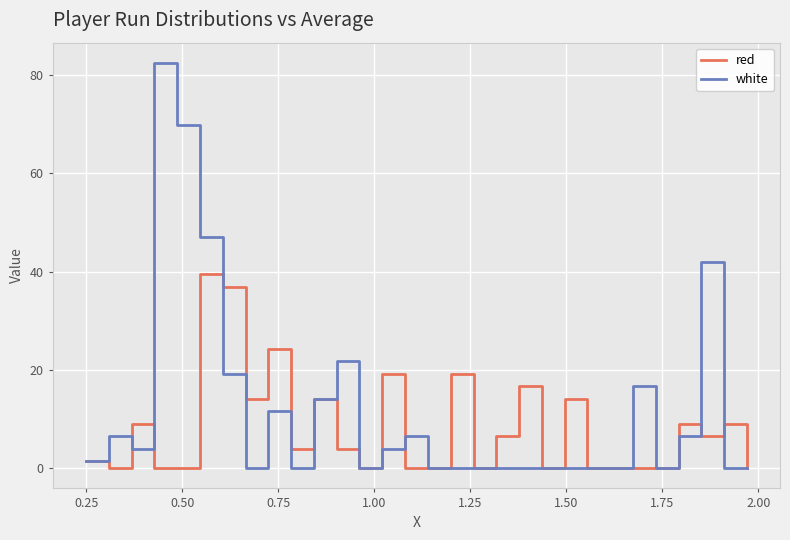

Which series has the widest spread of values?

white